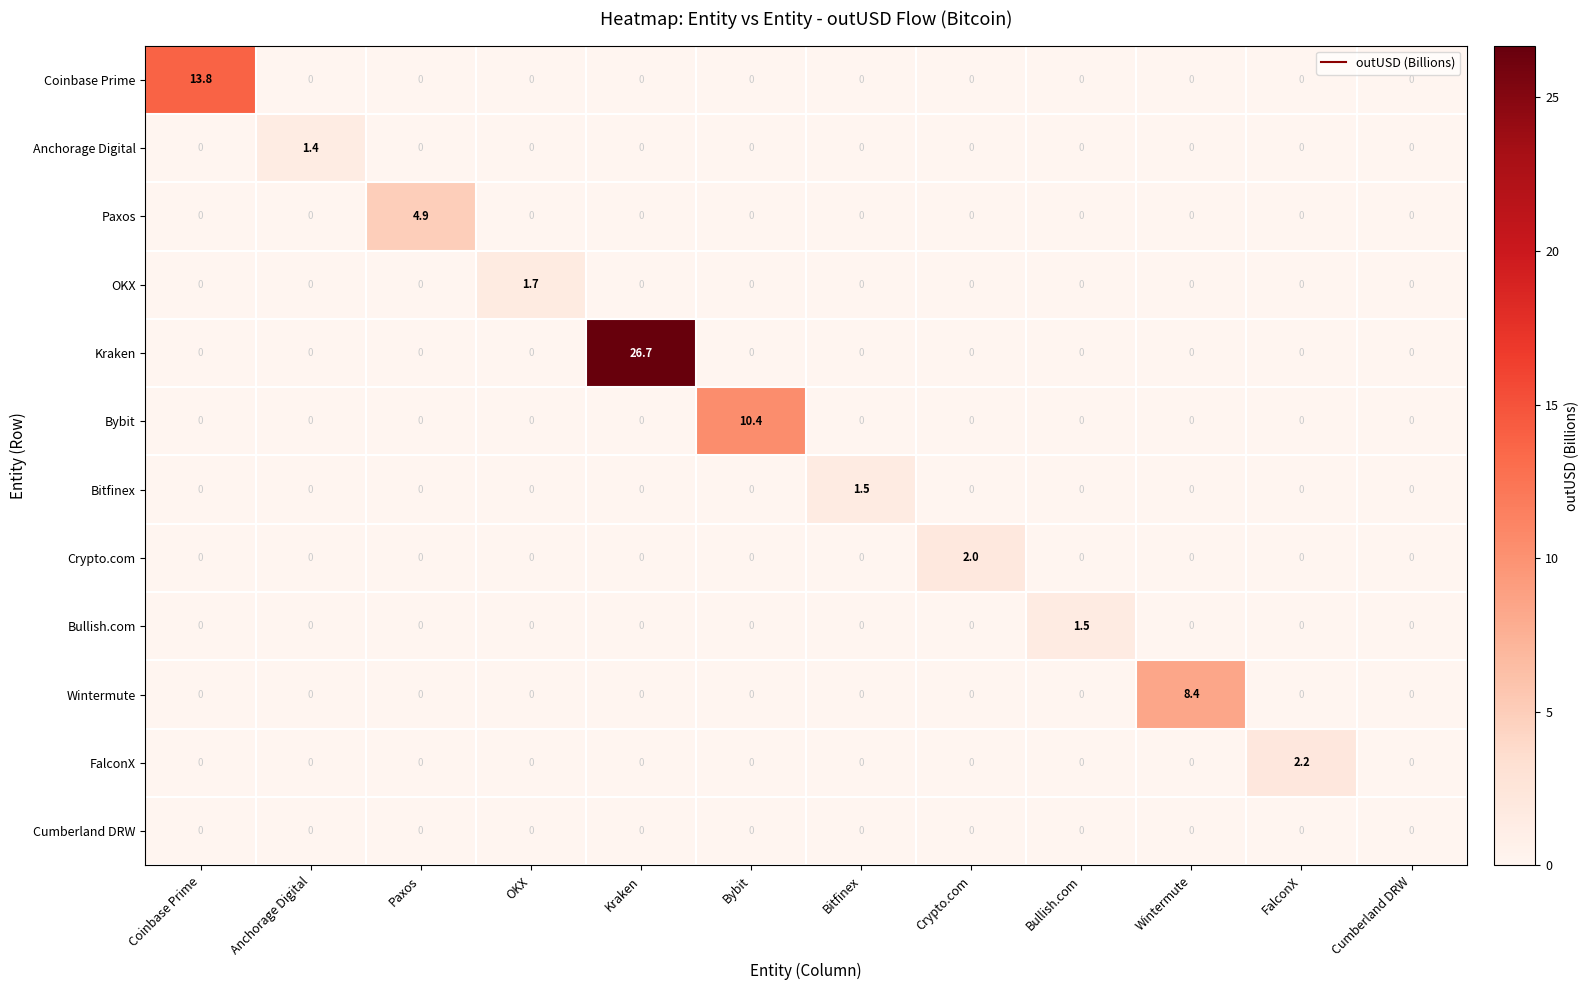

What is the total value across all series at Bullish.com?

1.5